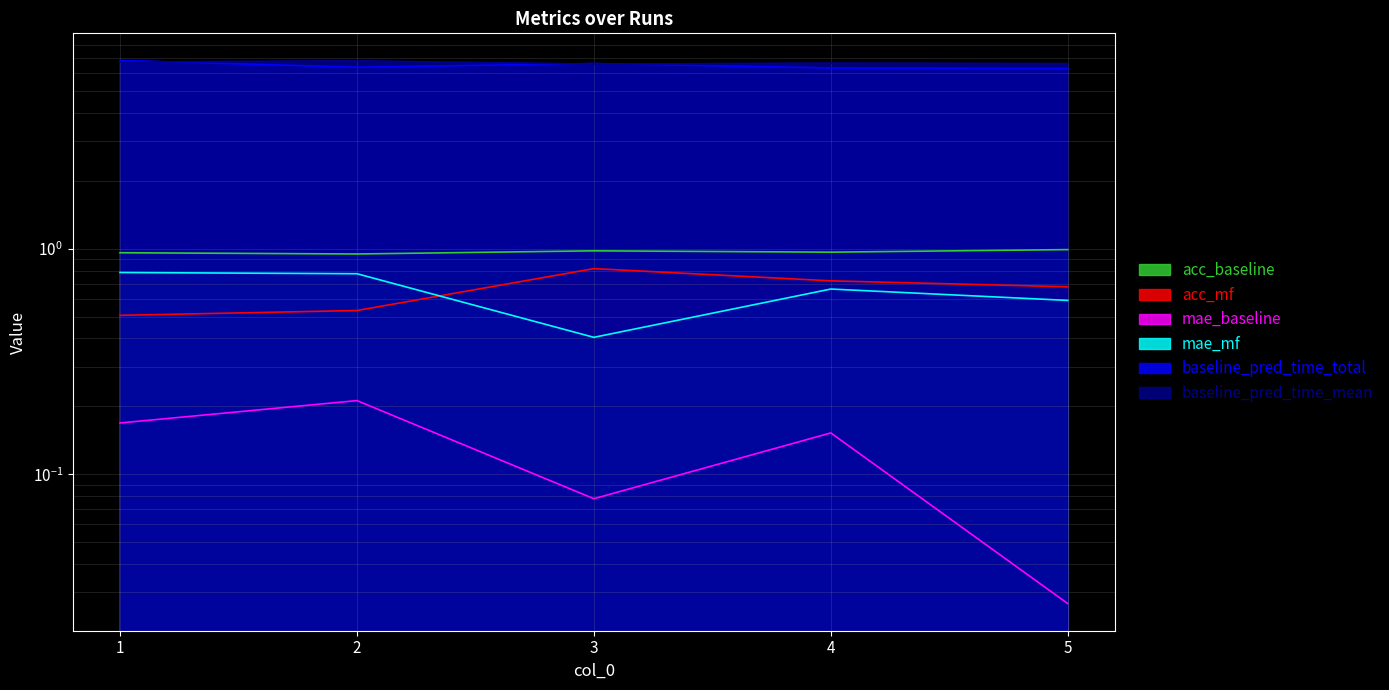

Count the number of categories in the chart.

5